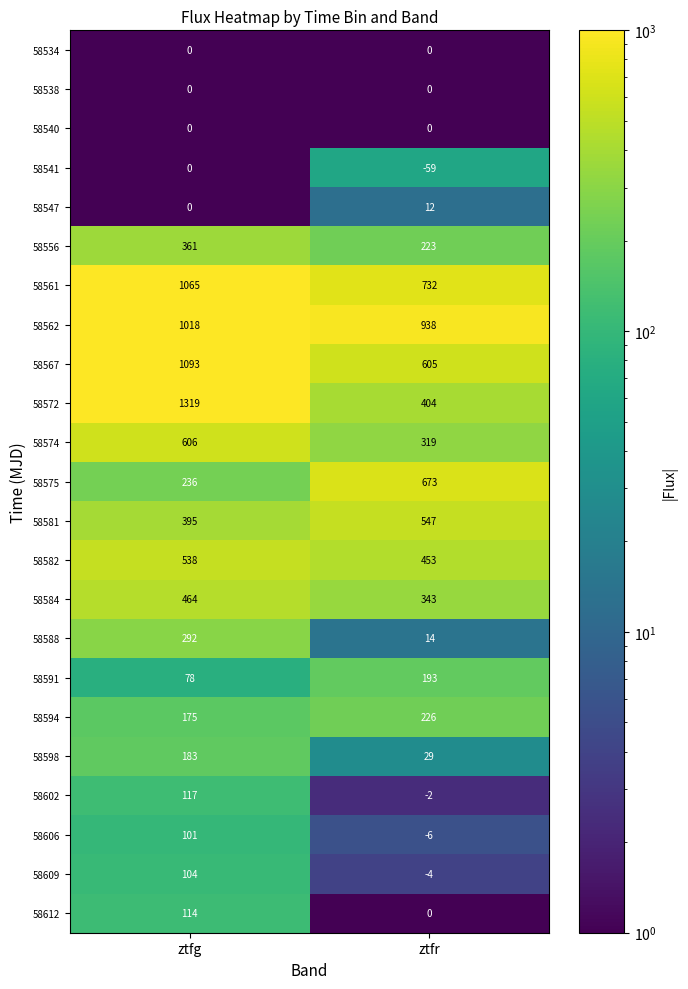

List the labels in order of 58588 value, smallest first.

ztfr, ztfg